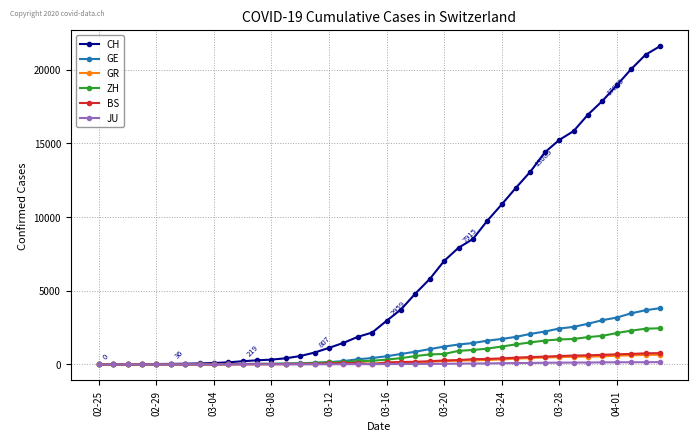

Which series has the largest total across all categories?

CH